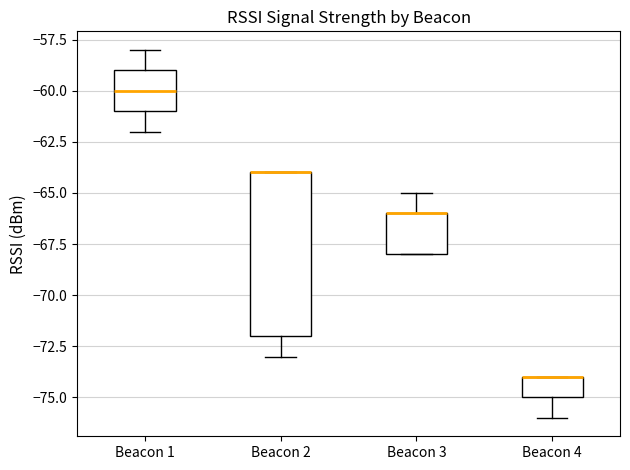

Reading left to right, read every box against the y-axis: the position of its median line, the range the box covers, and the ends of its whiskers. The values are not printed on the chart, so give them approximately, as read against the axis.

Beacon 1: median -60, box -61 to -59, whiskers -62 to -58
Beacon 2: median -64 (drawn on the box's upper edge), box -72 to -64, whiskers -73 to -64
Beacon 3: median -66 (drawn on the box's upper edge), box -68 to -66, whiskers -68 to -65
Beacon 4: median -74 (drawn on the box's upper edge), box -75 to -74, whiskers -76 to -74